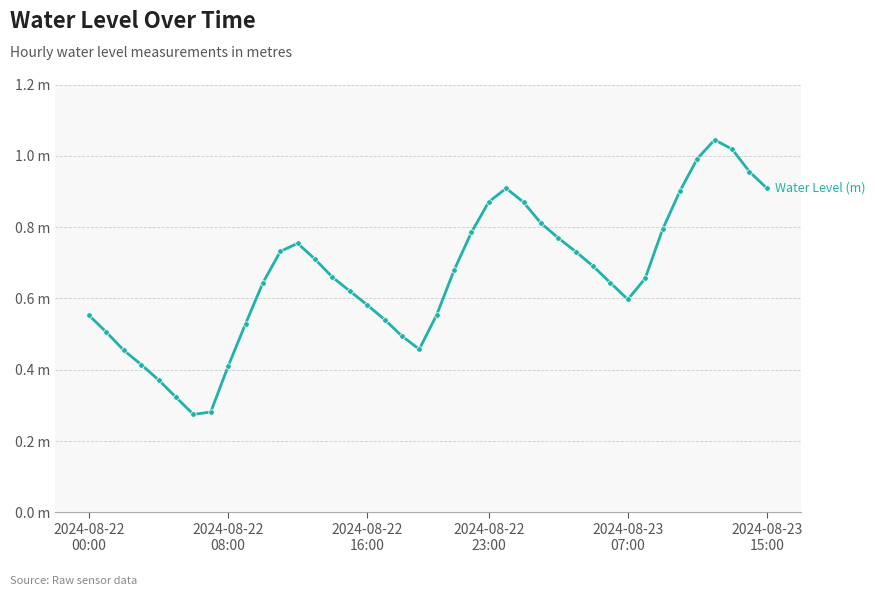

Rank the categories by value from lowest to highest.

6, 7, 2024-08-23
15:00, 2024-08-23
07:00, 8, 2024-08-22
23:00, 2024-08-22
16:00, 19, 18, 2024-08-22
08:00, 9, 17, 2024-08-22
00:00, 20, 16, 31, 15, 10, 30, 32, 14, 21, 29, 13, 28, 11, 12, 27, 22, 33, 26, 25, 23, 34, 24, 39, 38, 35, 37, 36